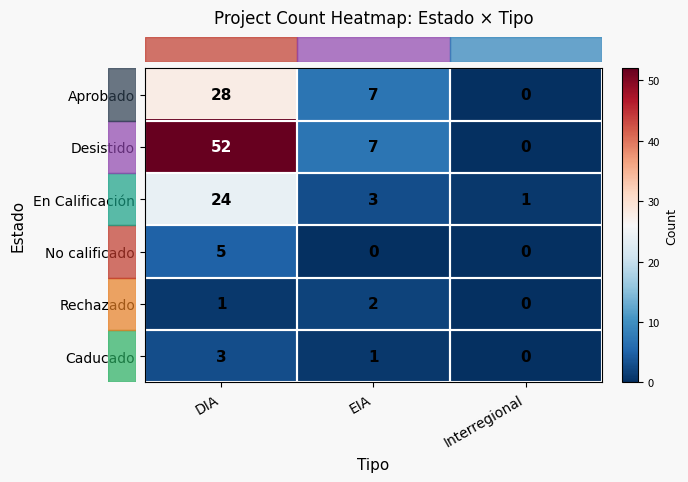

True or false: Caducado has a value of 2 at DIA.

False